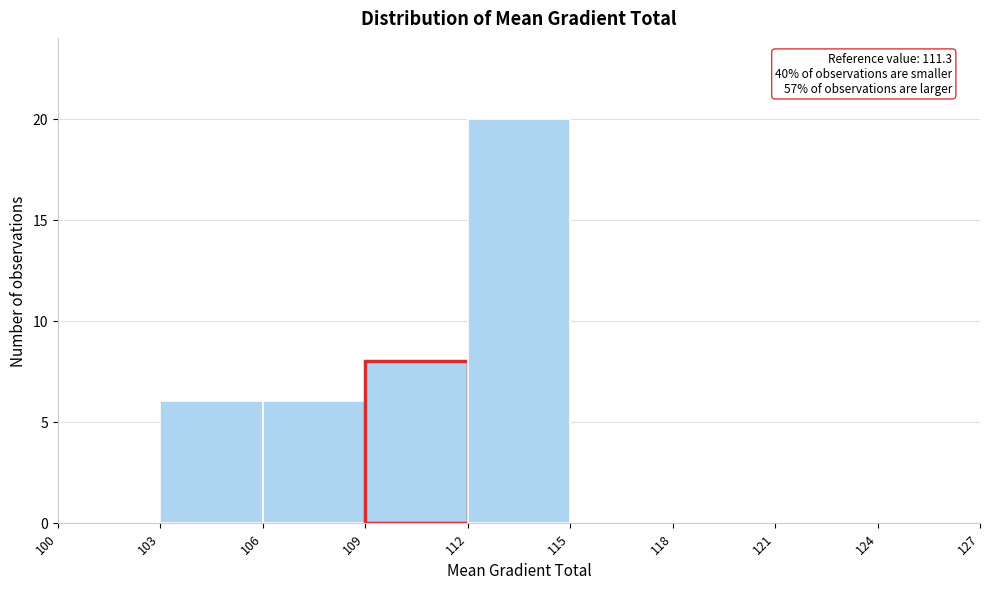

Over which range of the x-axis is the bar tallest?

112 to 115